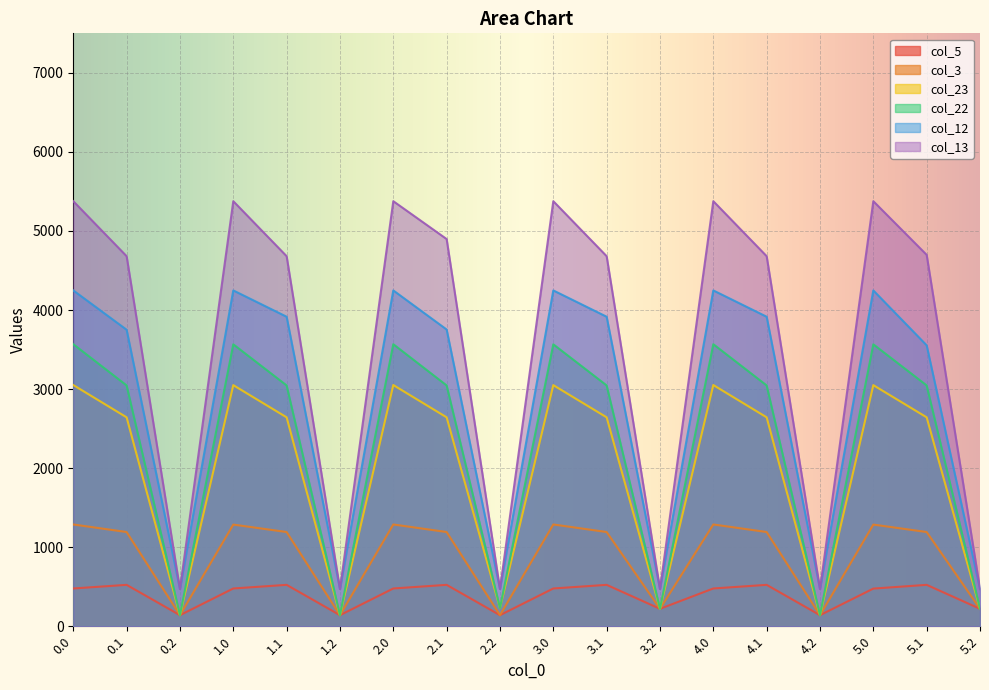

True or false: col_5 and col_12 intersect in this chart.

False